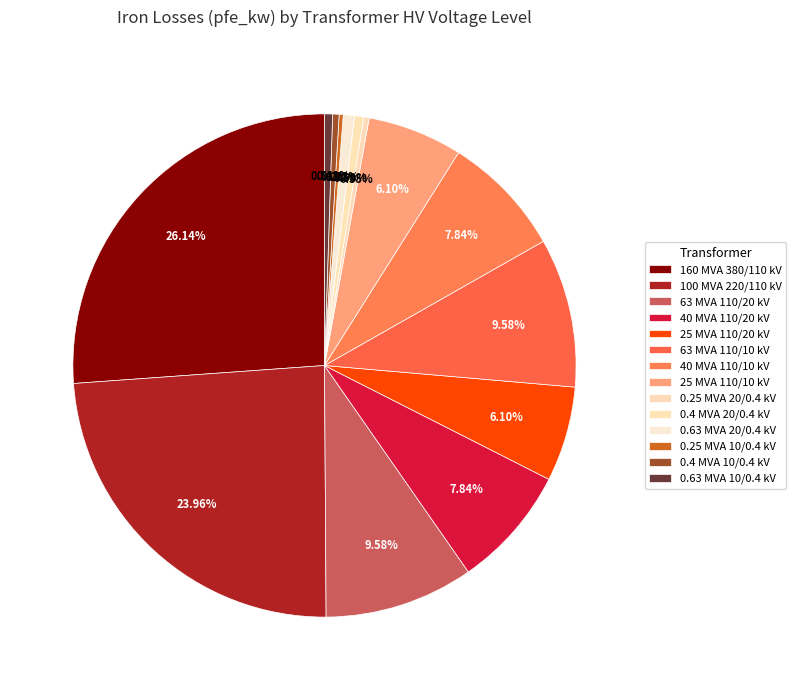

Count the number of slices in the pie.

14